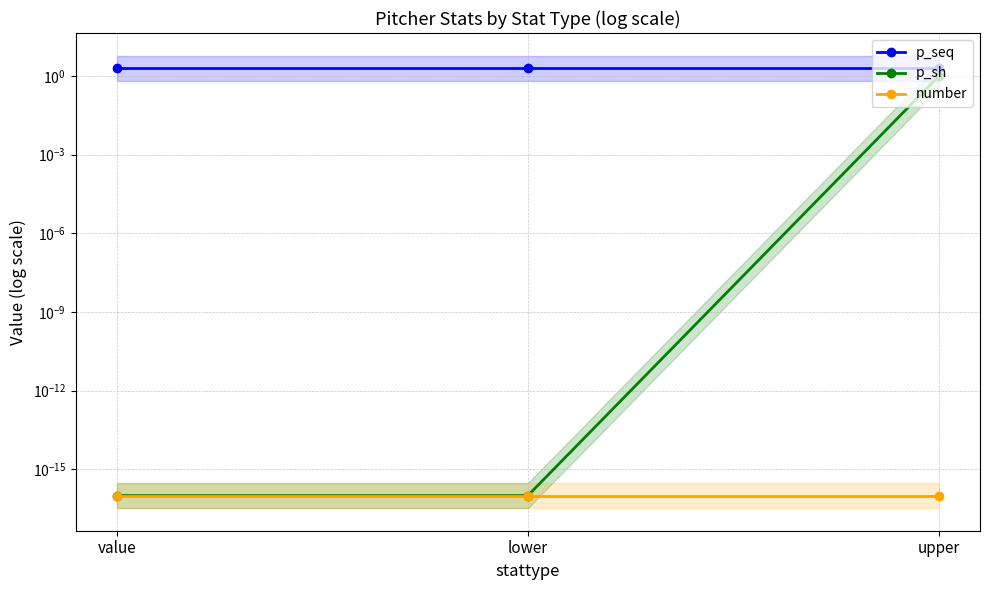

How many lines are shown in the chart?

3